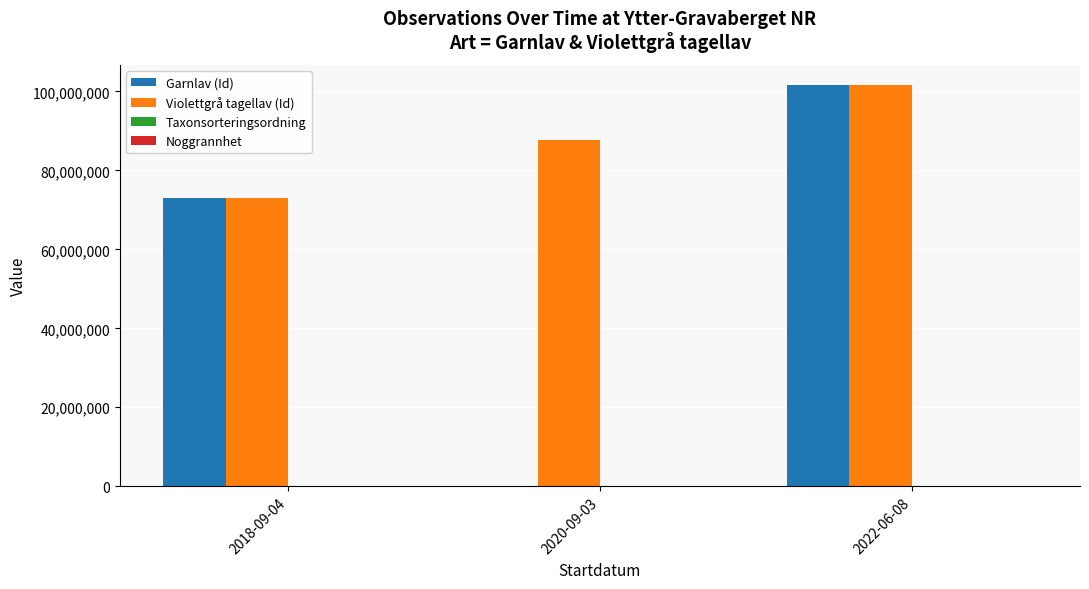

Which label corresponds to the largest value in the chart?

2022-06-08